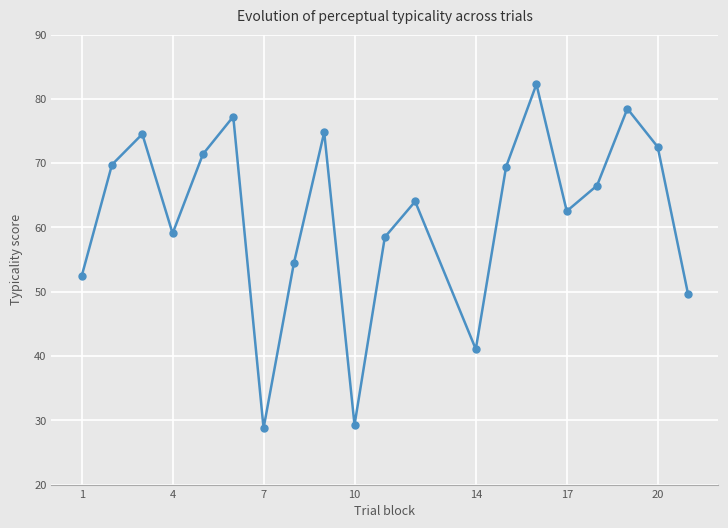

What is the difference between the maximum and minimum values?

53.5